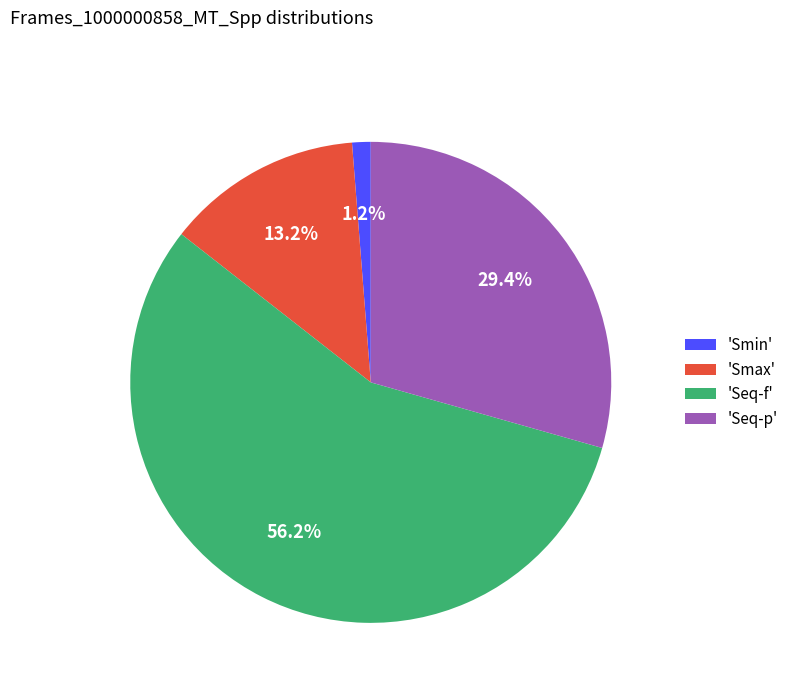

To the nearest percent, what is the difference between the largest and smallest slice percentages?

55%